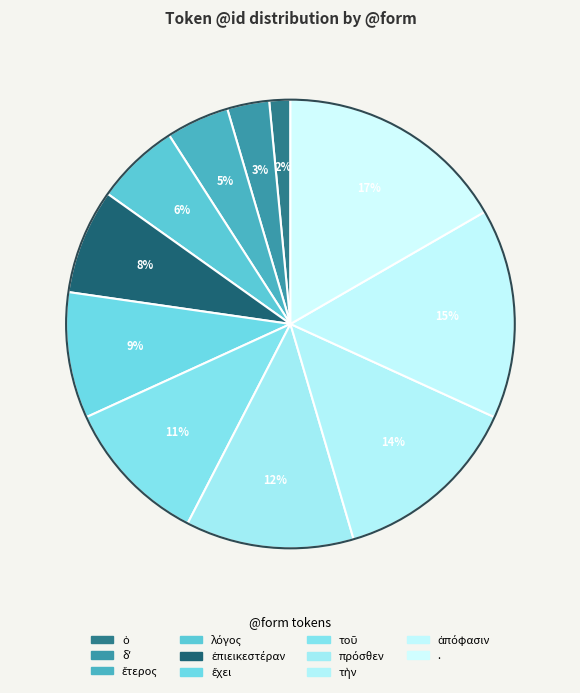

Does any single category account for the majority?

No